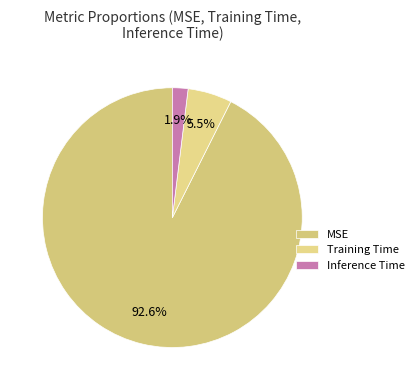

The Training Time slice represents 1% of the pie. True or false?

False